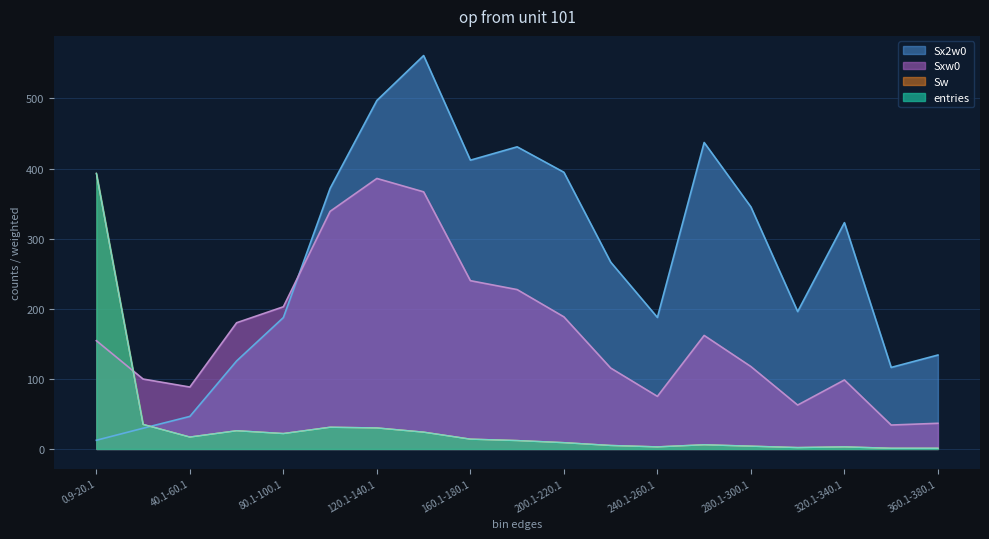

True or false: entries and Sw intersect in this chart.

False